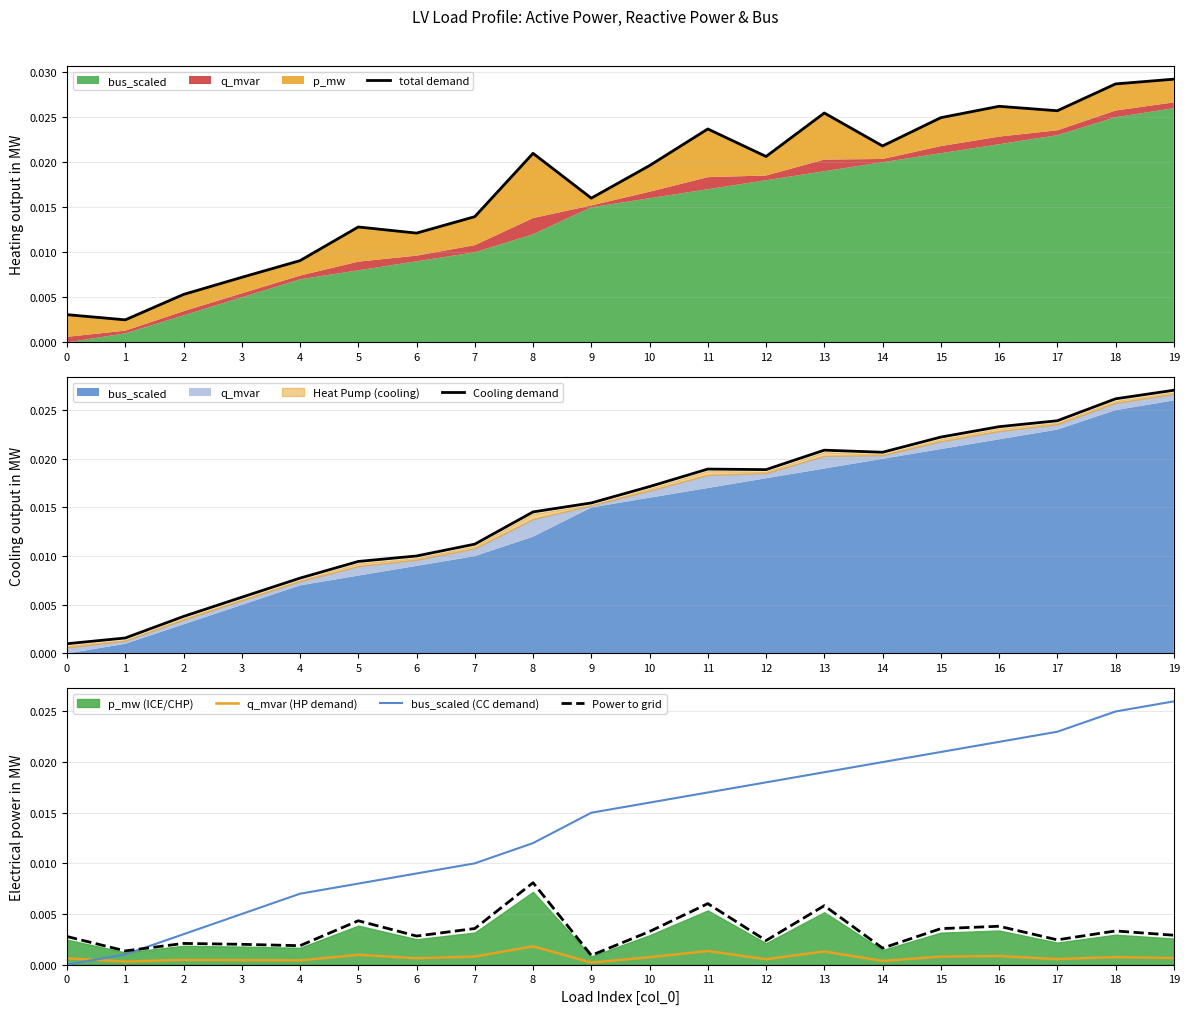

True or false: bus_scaled (CC demand) and Power to grid cross at least once.

True